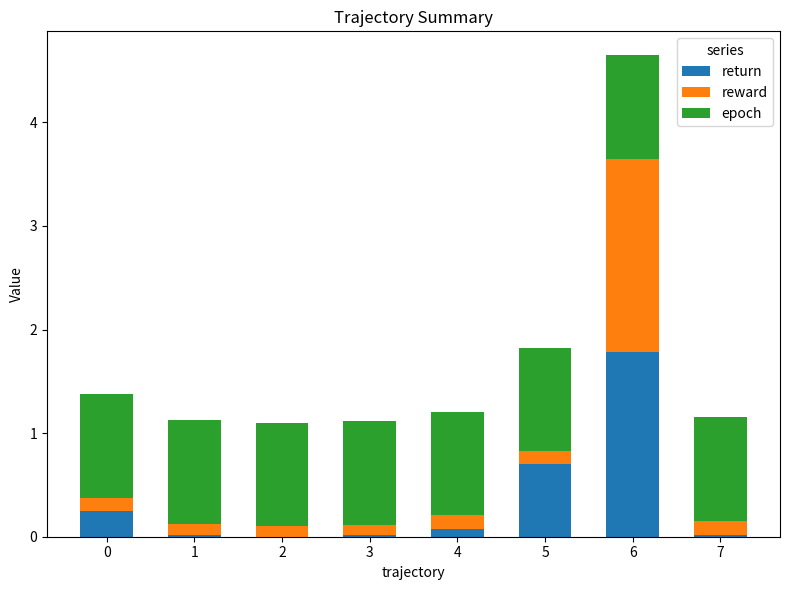

Is it true that return equals 0.1 at 5?

False